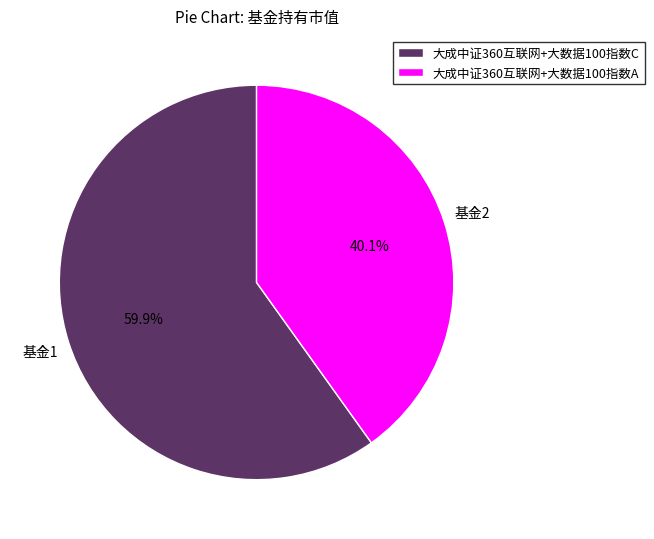

How many segments does this pie chart have?

2